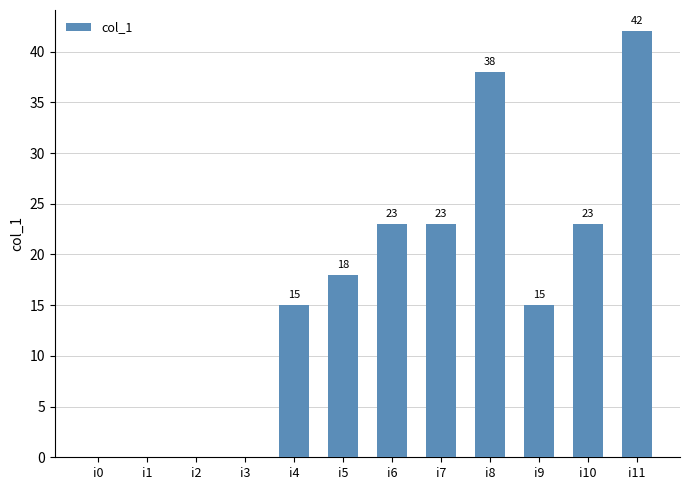

How many distinct data groups are displayed?

1